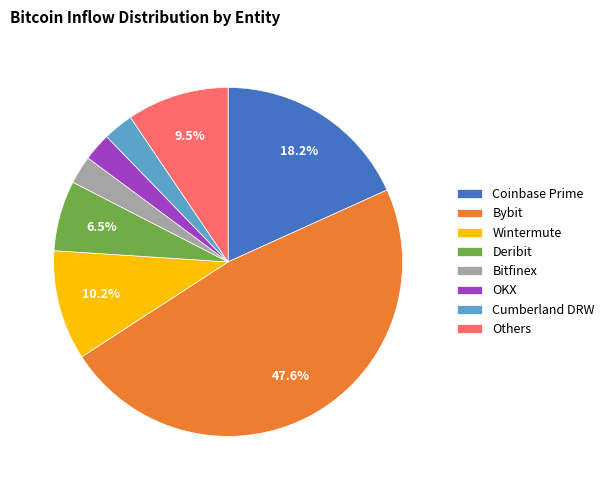

Between Coinbase Prime and Cumberland DRW, which is larger?

Coinbase Prime